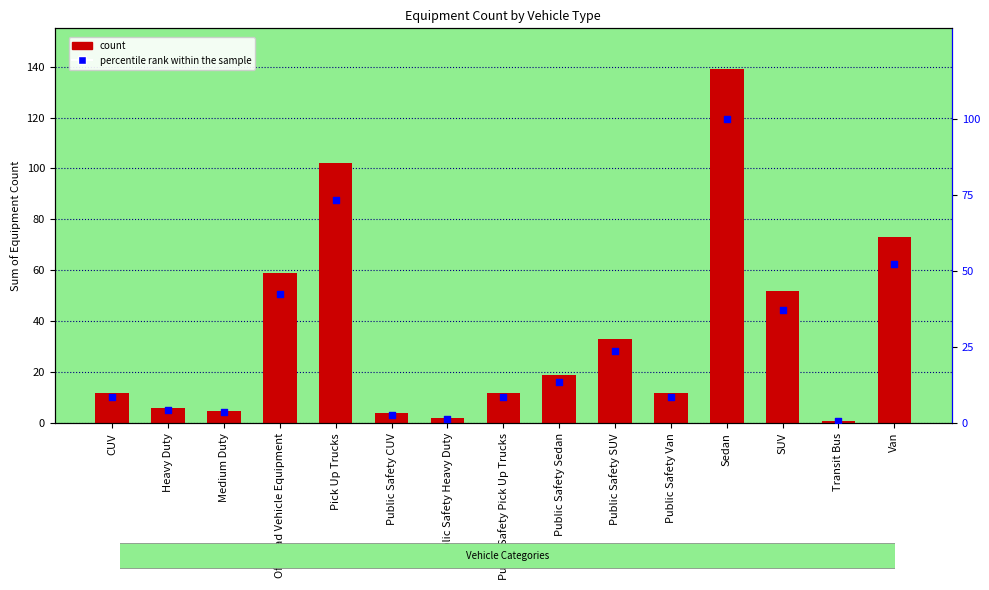

Which series reaches the minimum Y coordinate?

percentile rank within the sample